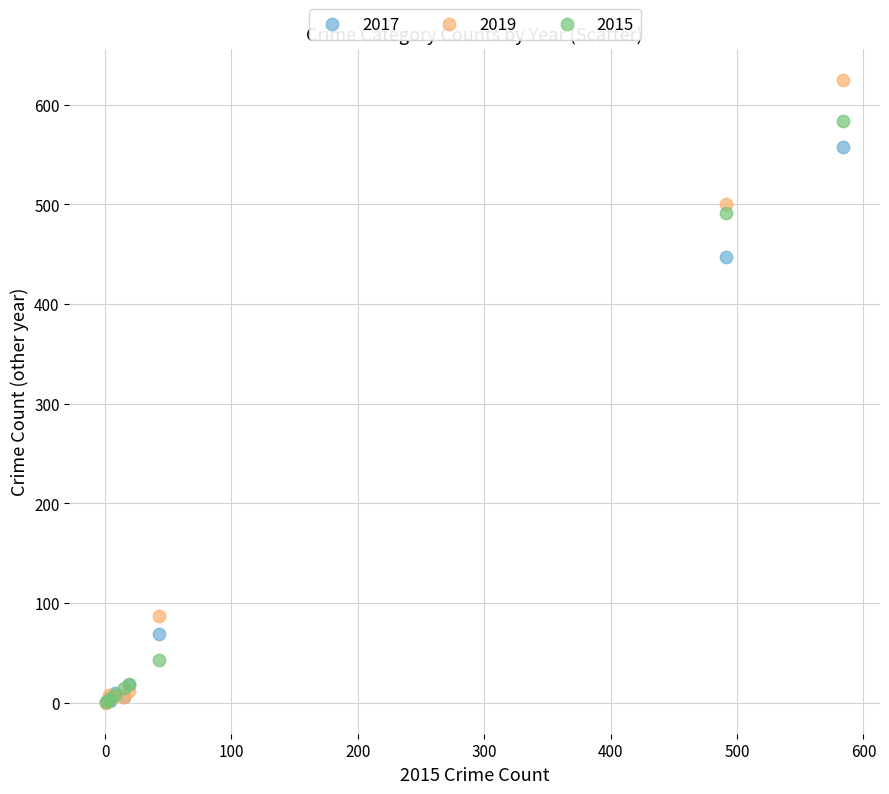

Which series has the largest Y range (max minus min)?

2019